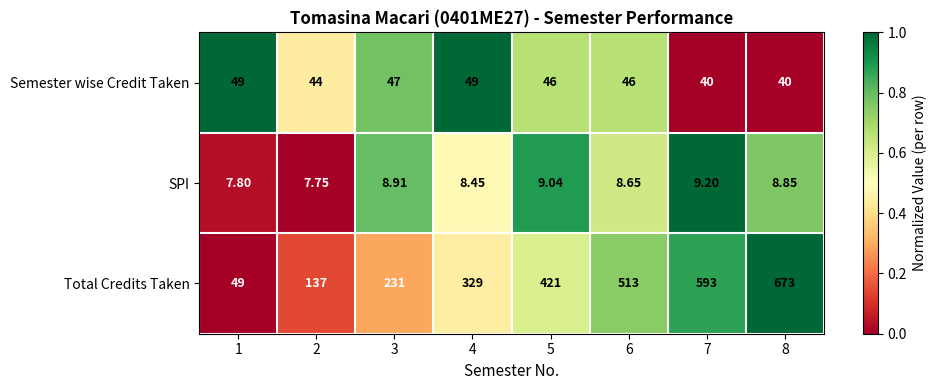

Rank the series at 5 from lowest to highest value.

SPI, Semester wise Credit Taken, Total Credits Taken